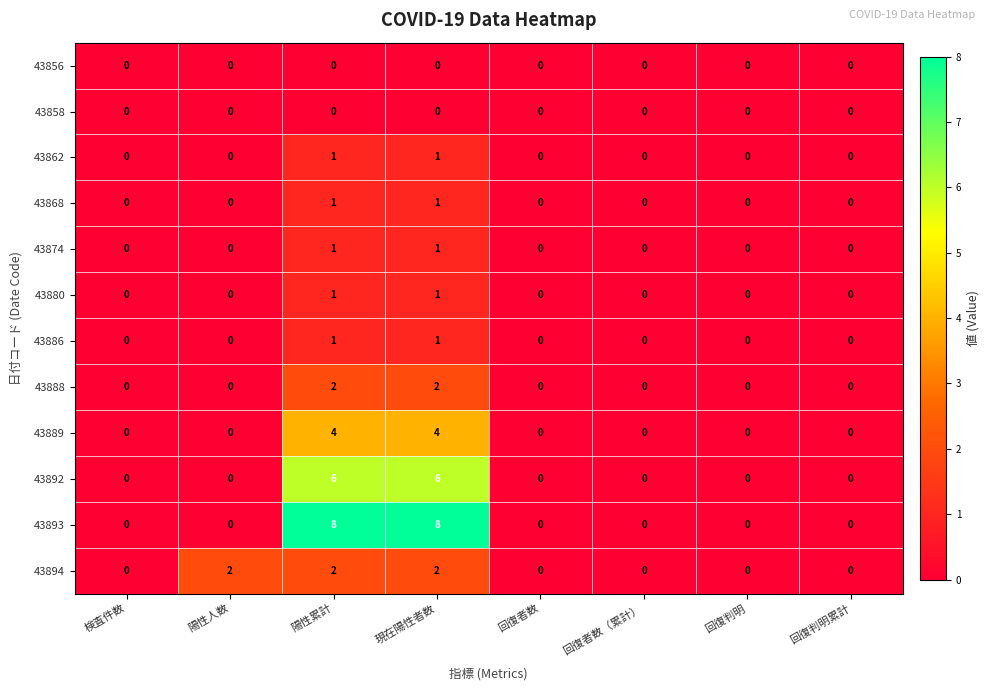

What is the difference between the maximum and second lowest values in the 43893 series?

8